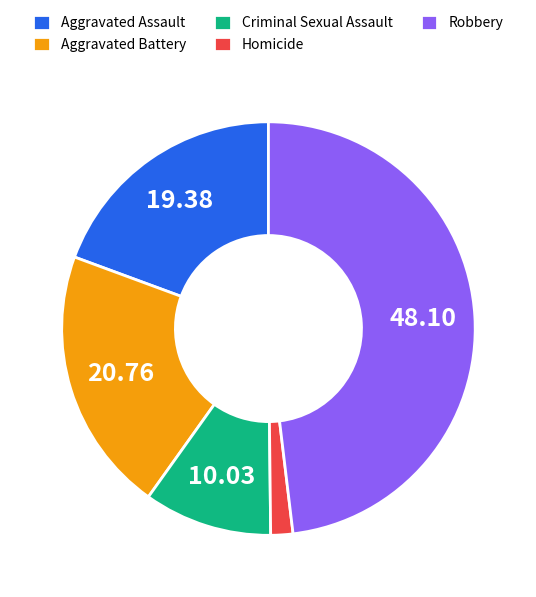

Is the sum of Homicide and Aggravated Battery greater than half?

No